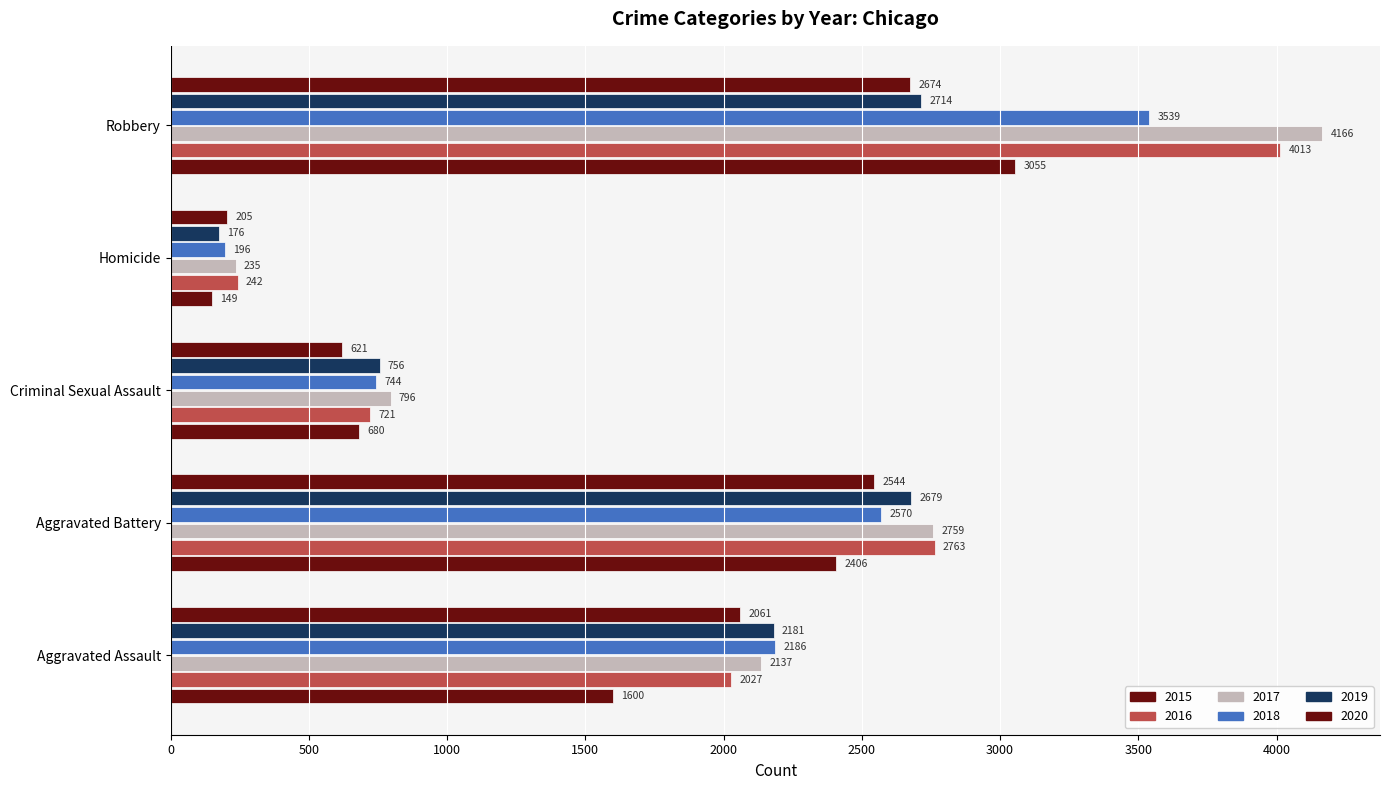

What is the total value across all series at Robbery?

20161